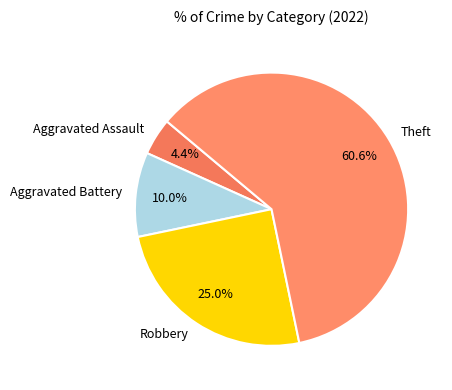

How many slices are in this pie chart?

4